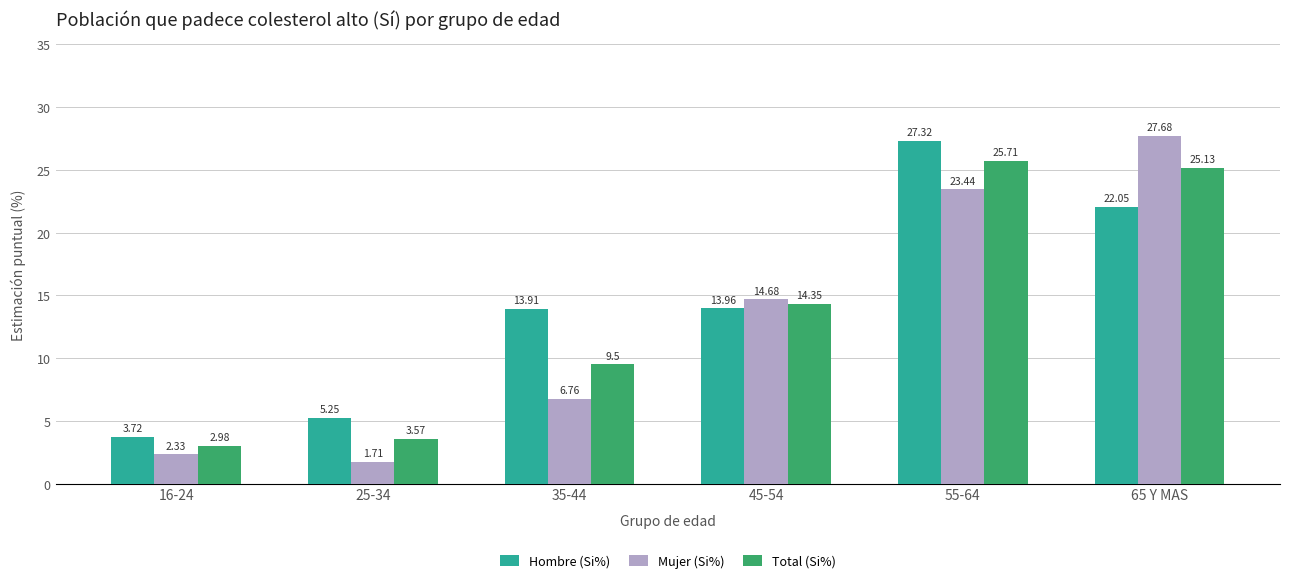

Is it true that Hombre (Si%) equals 18.2 at 45-54?

False